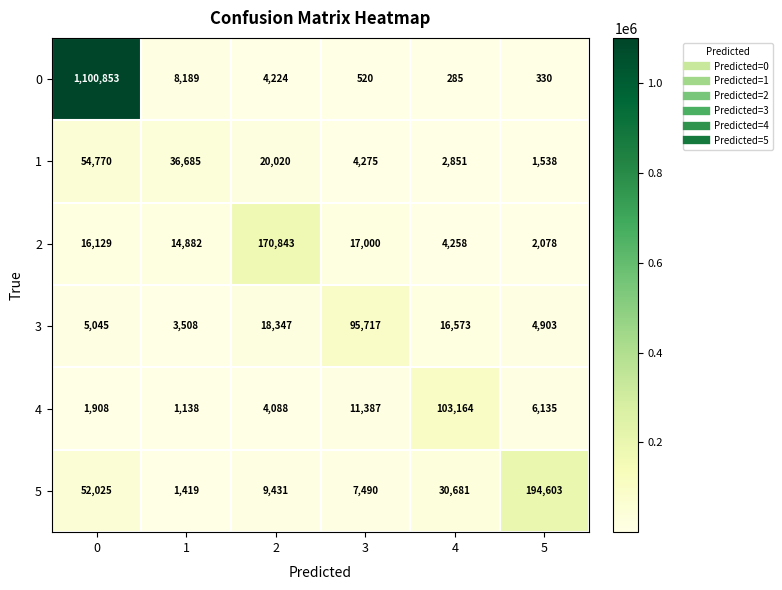

Where does the 4 series first go above 6135?

3